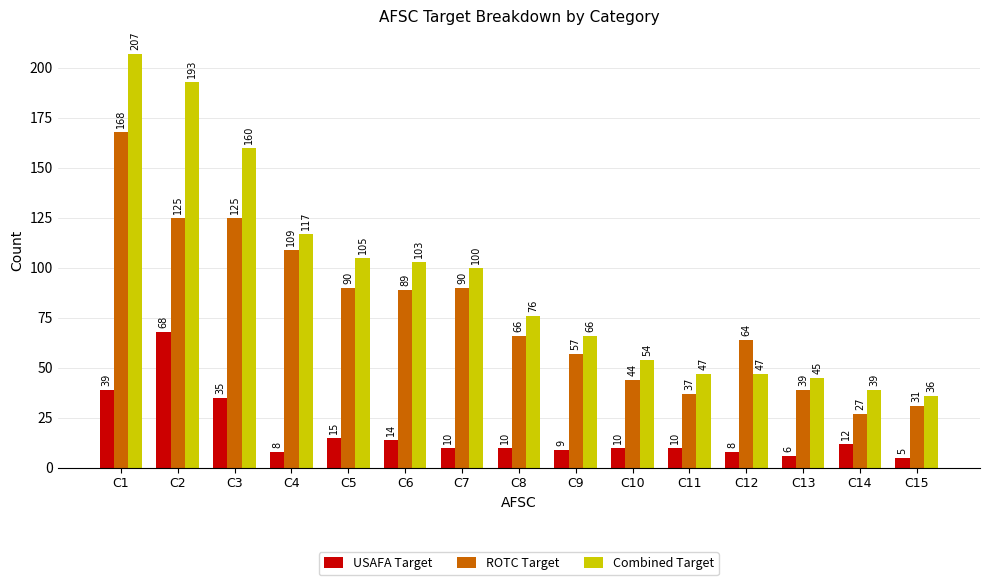

Which series has the largest total across all categories?

Combined Target